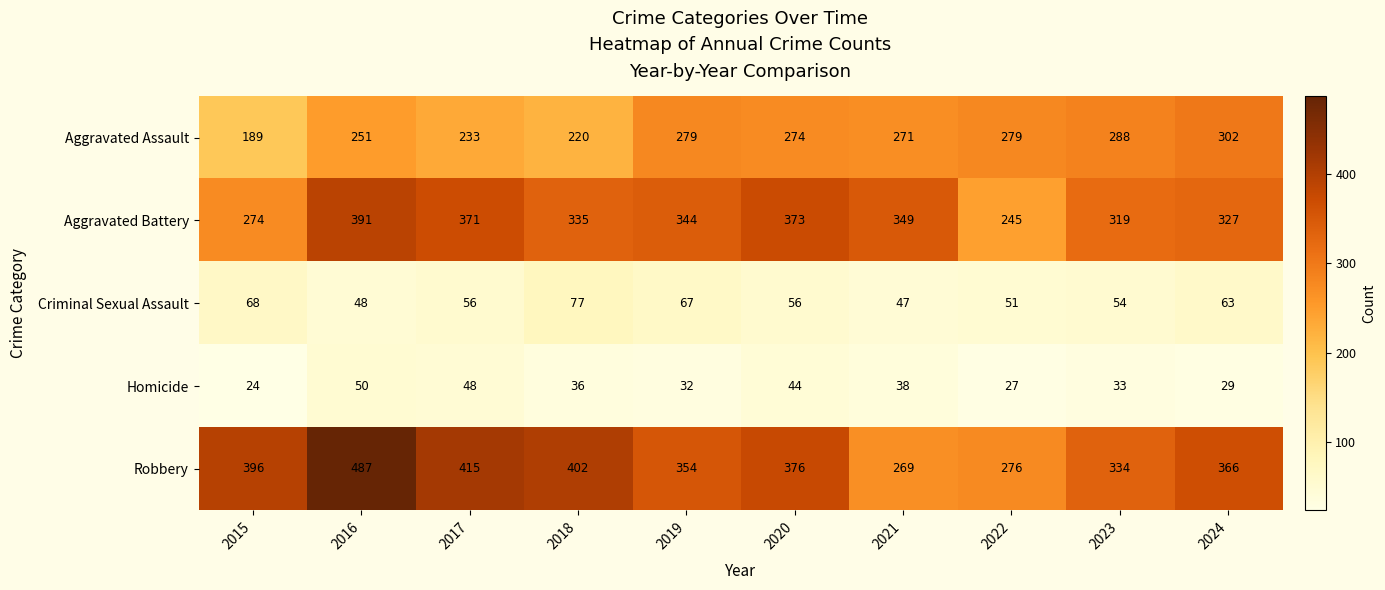

At which category is the sum across all series the highest?

2016